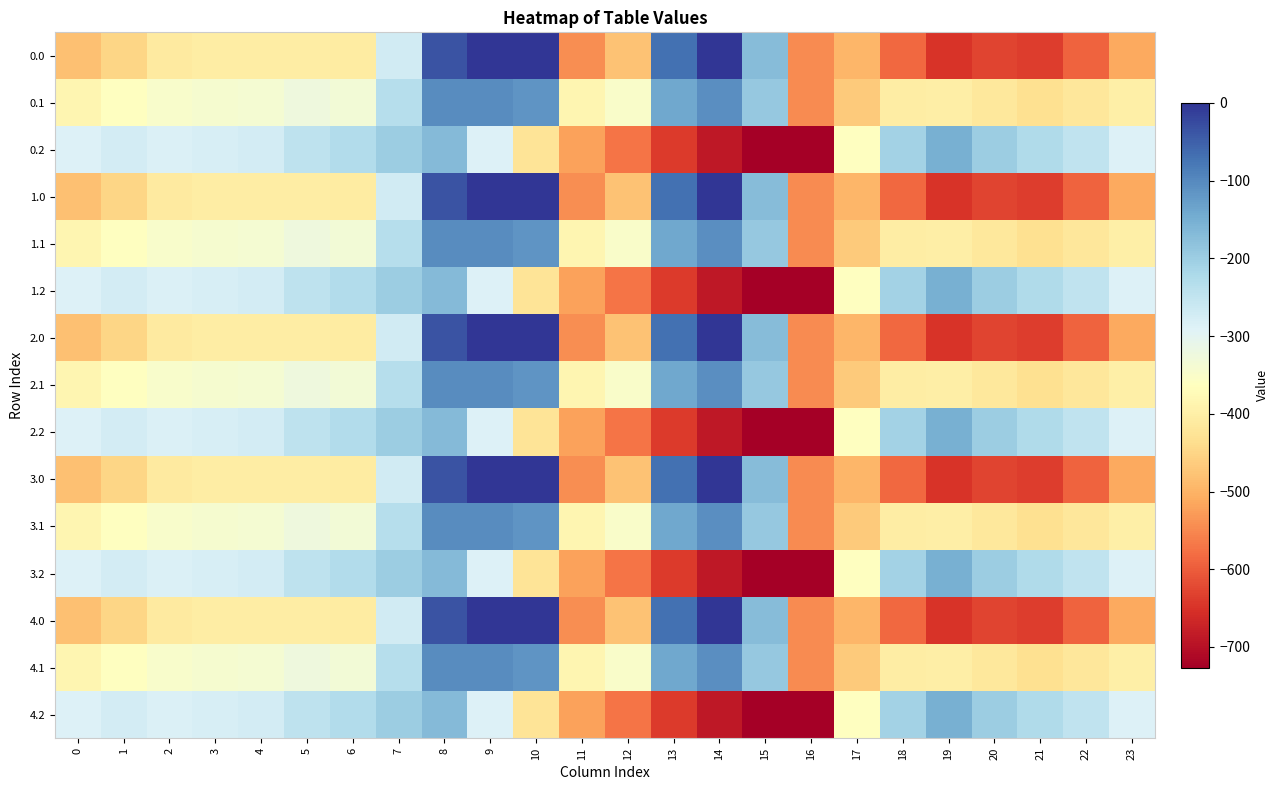

Rank the series at 1 from lowest to highest value.

0.0, 1.0, 2.0, 3.0, 4.0, 0.1, 1.1, 2.1, 3.1, 4.1, 0.2, 1.2, 2.2, 3.2, 4.2